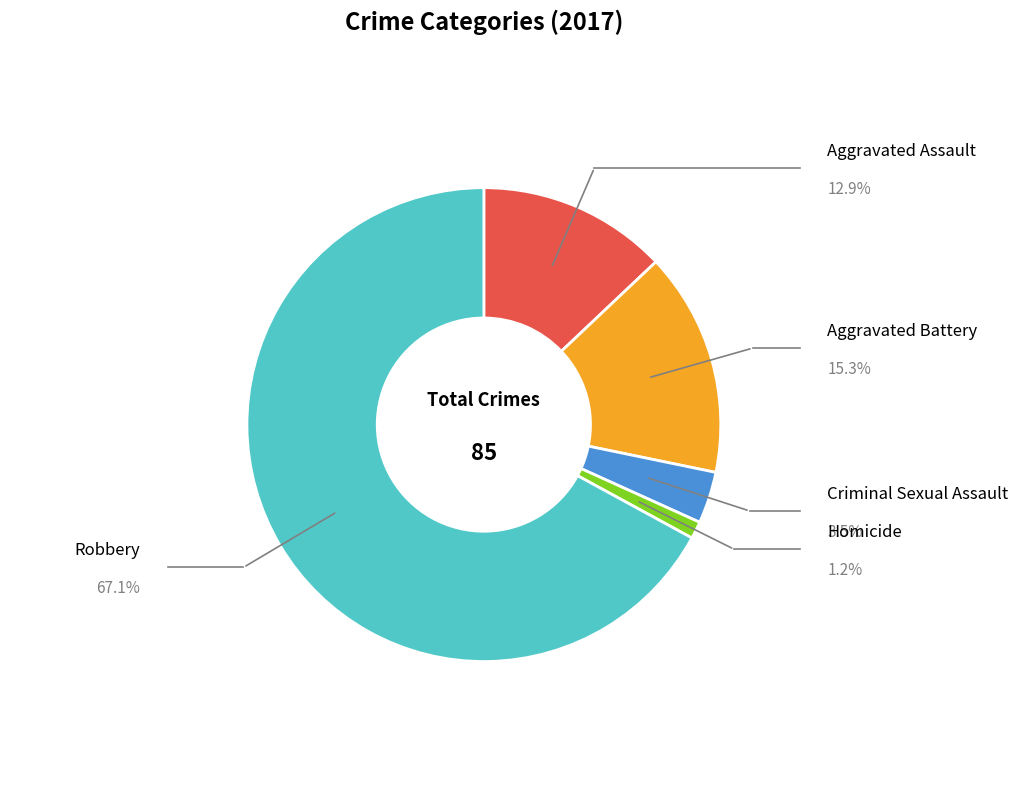

Is there any slice that represents more than half of the pie?

Yes